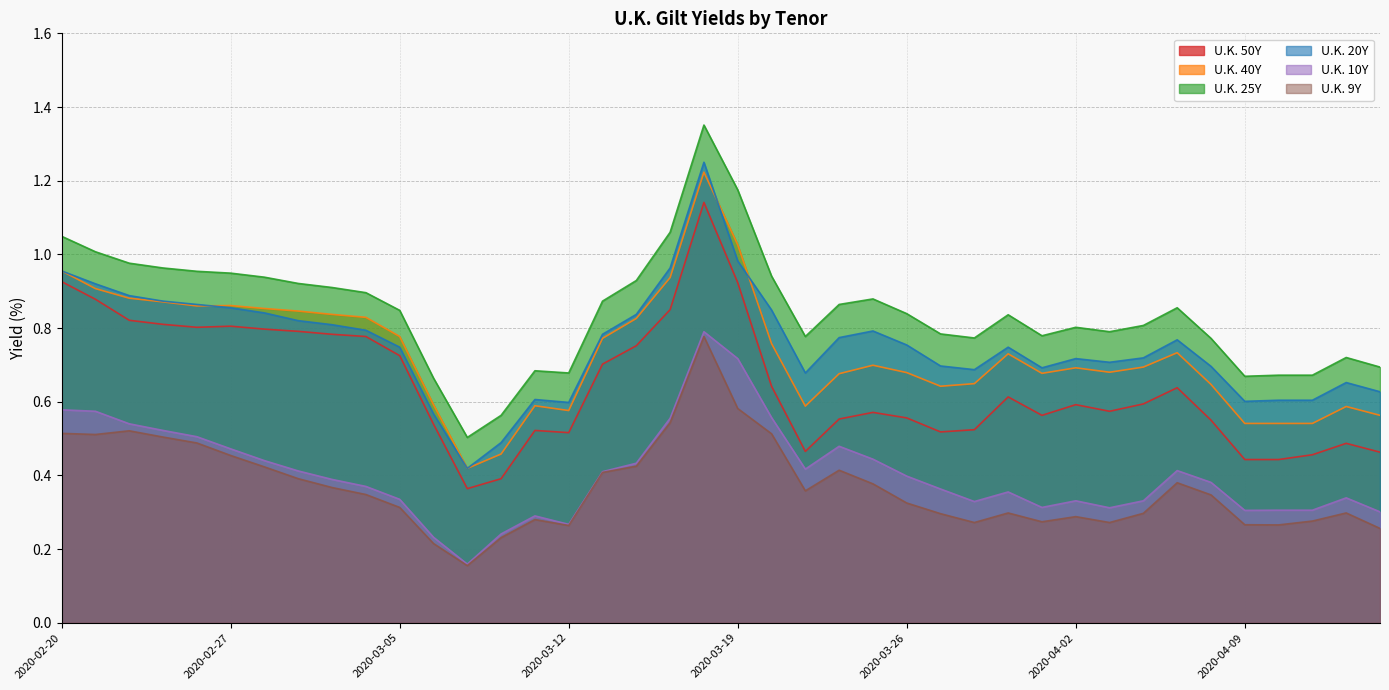

At 2020-03-06, list the series in order from smallest to largest.

U.K. 9Y, U.K. 10Y, U.K. 50Y, U.K. 20Y, U.K. 40Y, U.K. 25Y